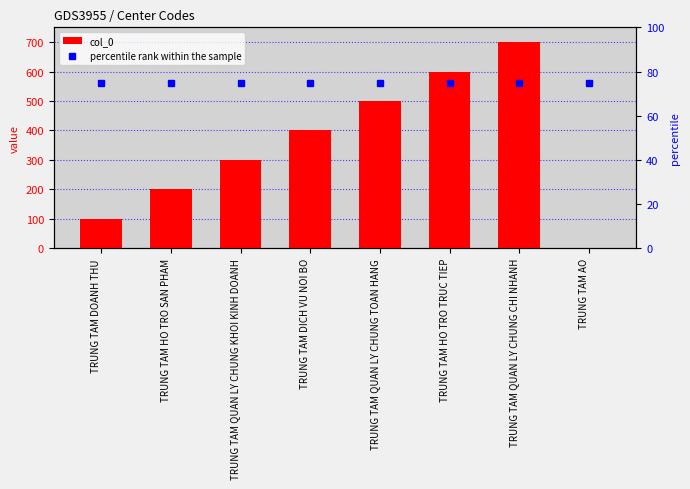

Reading left to right, transcribe all the data shown in this chart.

col_0: TRUNG TAM DOANH THU=100	TRUNG TAM HO TRO SAN PHAM=200	TRUNG TAM QUAN LY CHUNG KHOI KINH DOANH=300	TRUNG TAM DICH VU NOI BO=400	TRUNG TAM QUAN LY CHUNG TOAN HANG=500	TRUNG TAM HO TRO TRUC TIEP=600	TRUNG TAM QUAN LY CHUNG CHI NHANH=700	TRUNG TAM AO=0
percentile rank within the sample: TRUNG TAM DOANH THU=75	TRUNG TAM HO TRO SAN PHAM=75	TRUNG TAM QUAN LY CHUNG KHOI KINH DOANH=75	TRUNG TAM DICH VU NOI BO=75	TRUNG TAM QUAN LY CHUNG TOAN HANG=75	TRUNG TAM HO TRO TRUC TIEP=75	TRUNG TAM QUAN LY CHUNG CHI NHANH=75	TRUNG TAM AO=75